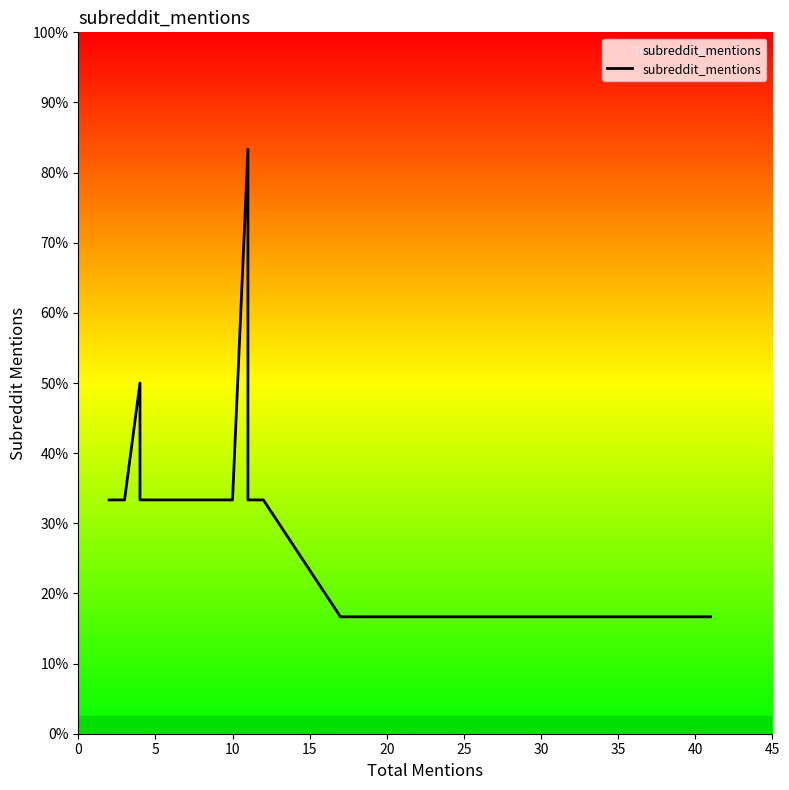

Which has a higher value, 15 or 30?

15